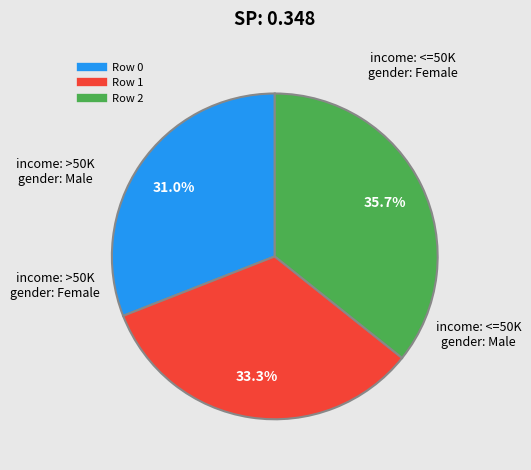

Between Row 0 and Row 2, which is larger?

Row 2